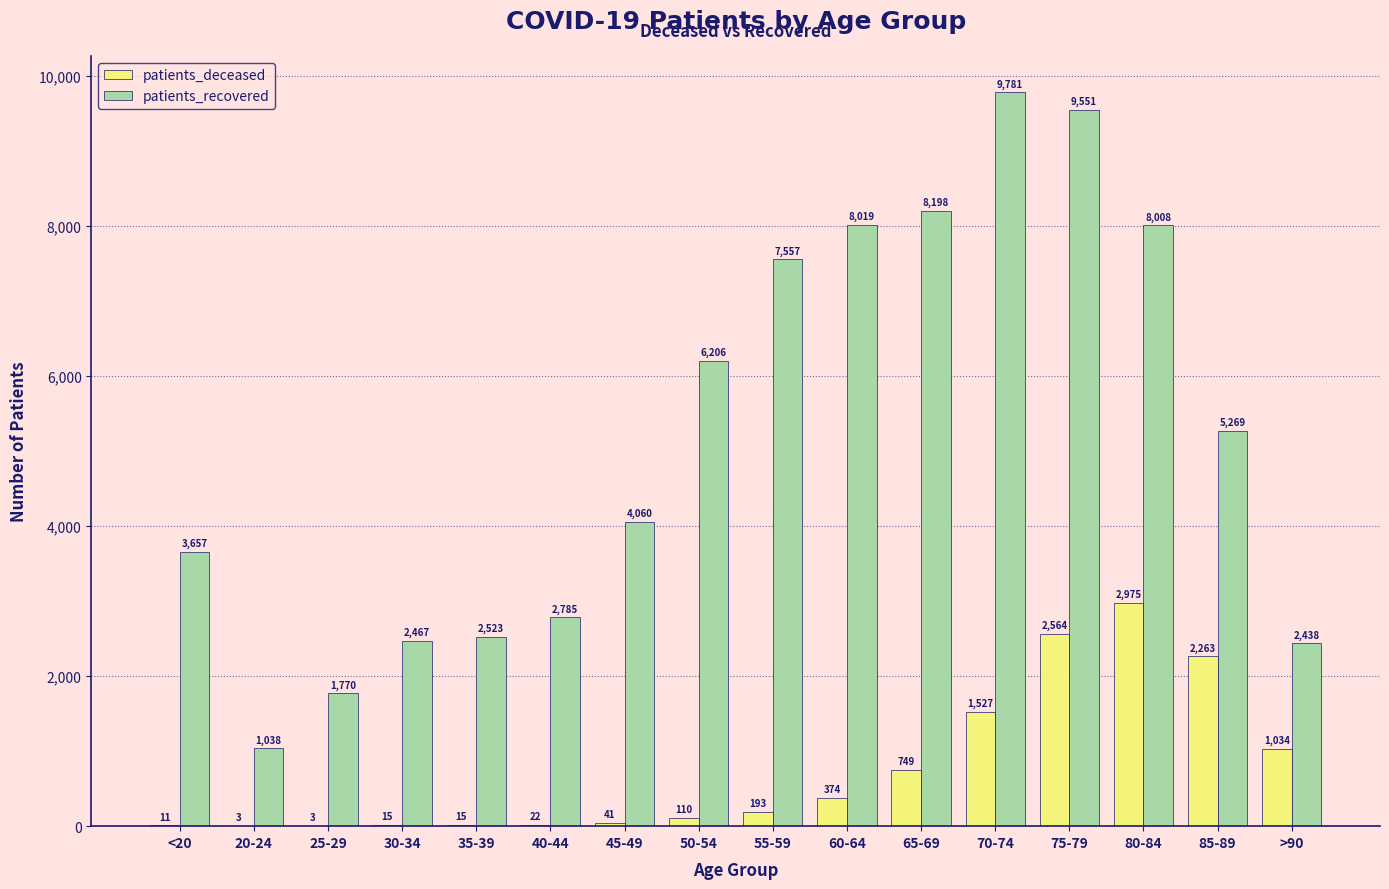

What is the sum of the patients_deceased values at 65-69 and 55-59?

942